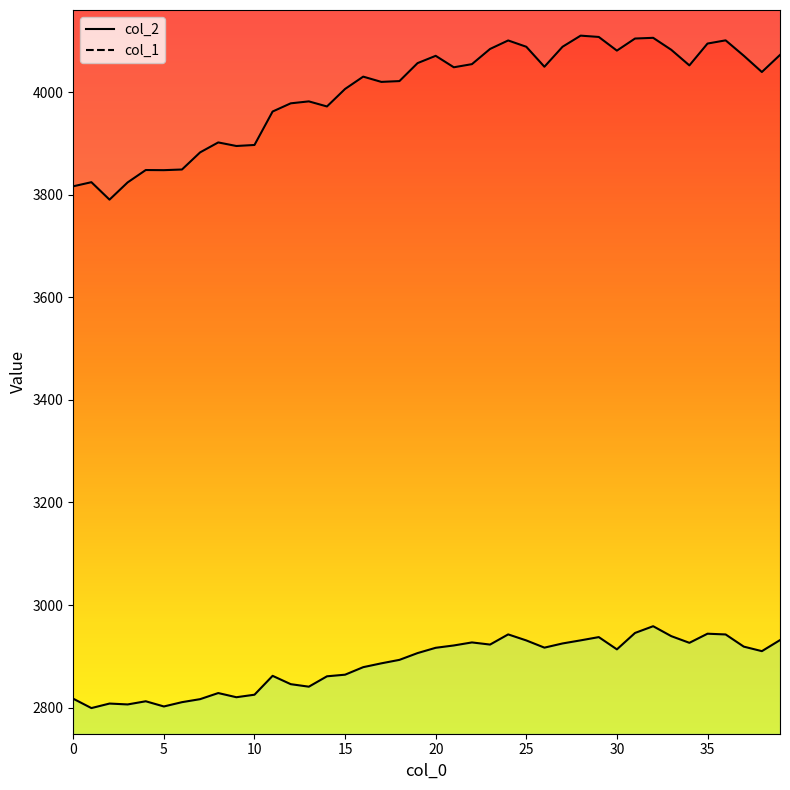

What is the value of the col_2 point at the 39th from the left?

4039.4